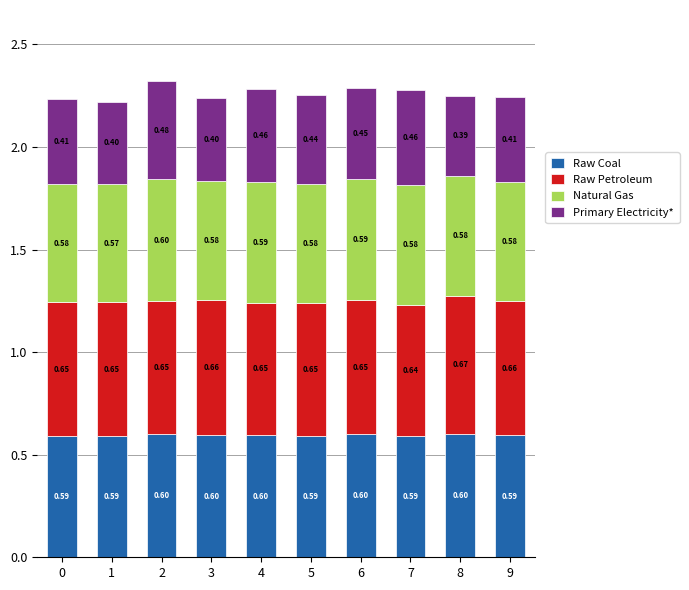

What is the total value across all series at 5?

2.3